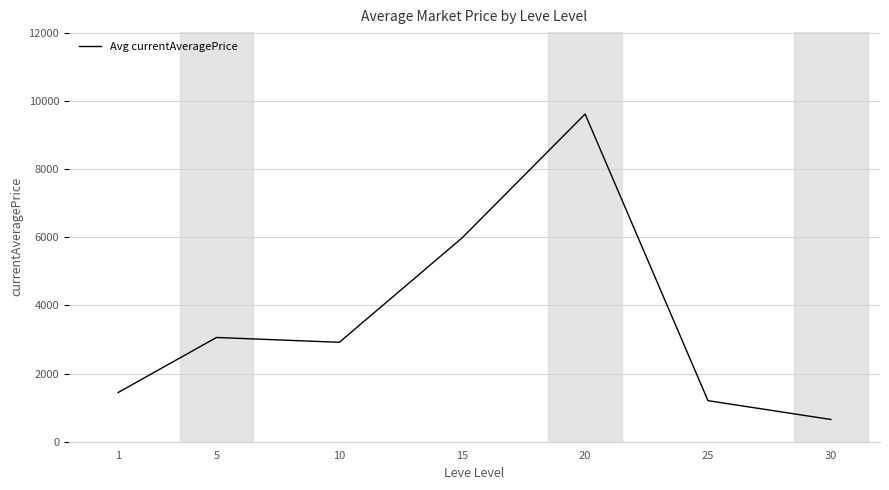

Between 15 and 30, which is larger?

15